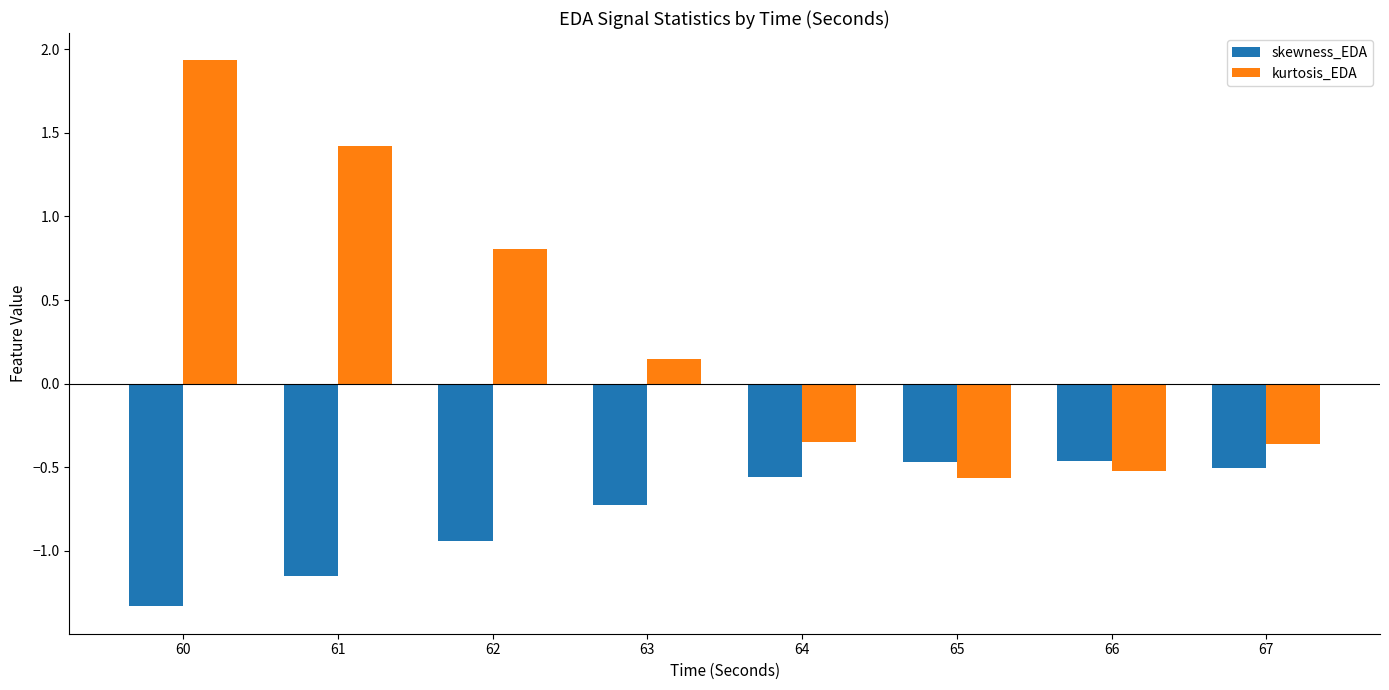

How many series are shown in this chart?

2